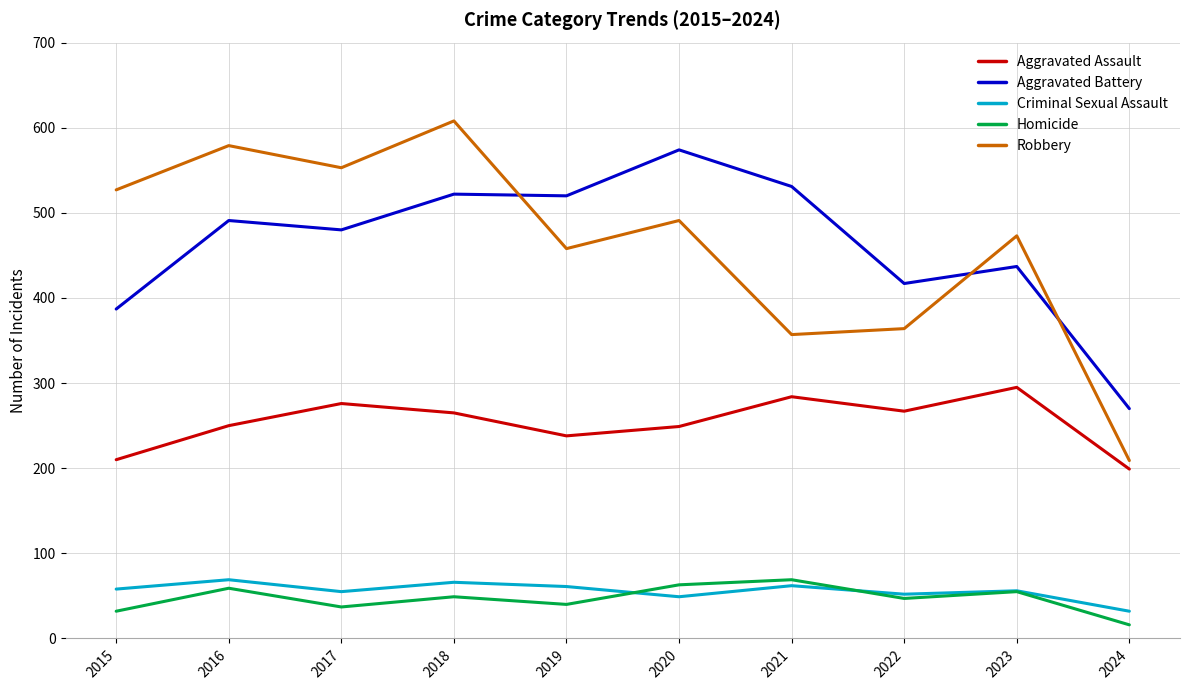

What is the total value across all series at 2023?

1316